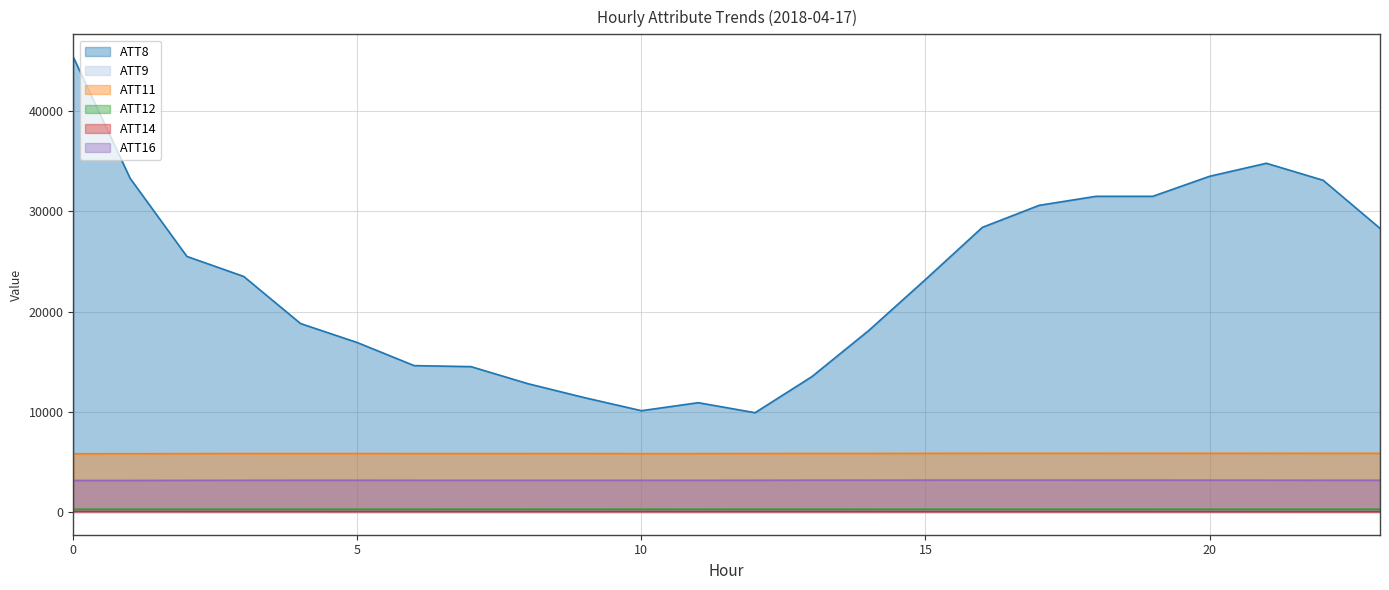

True or false: ATT8 and ATT12 cross at least once.

False